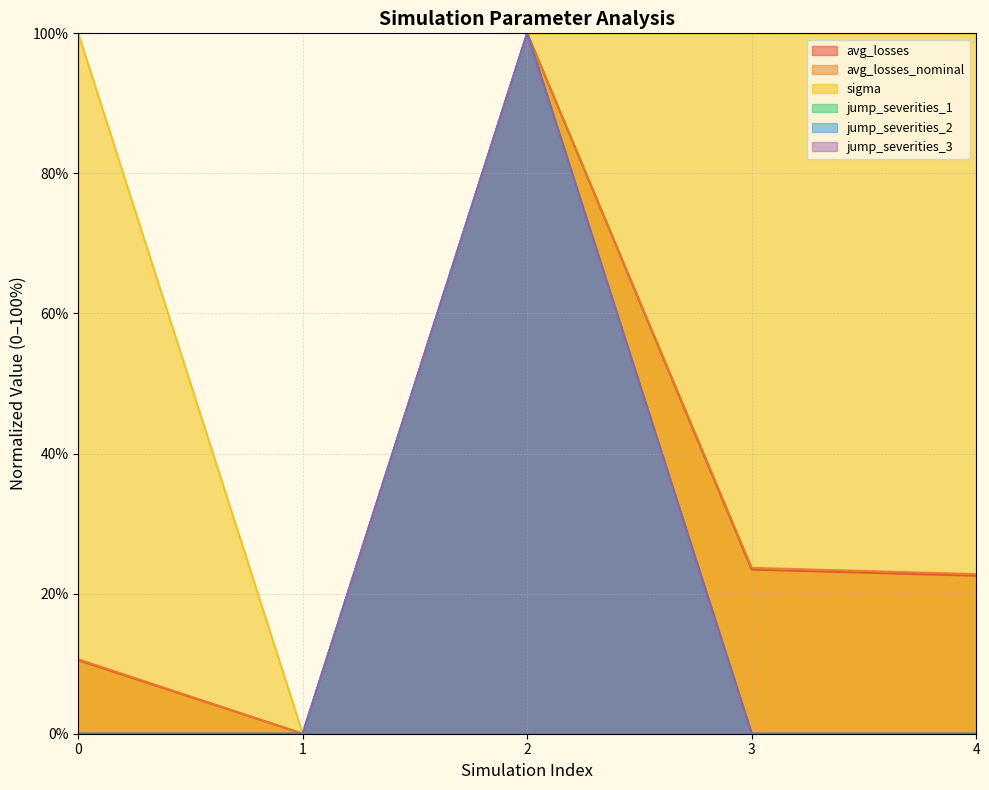

What value does the avg_losses_nominal series have at 4?

22.8